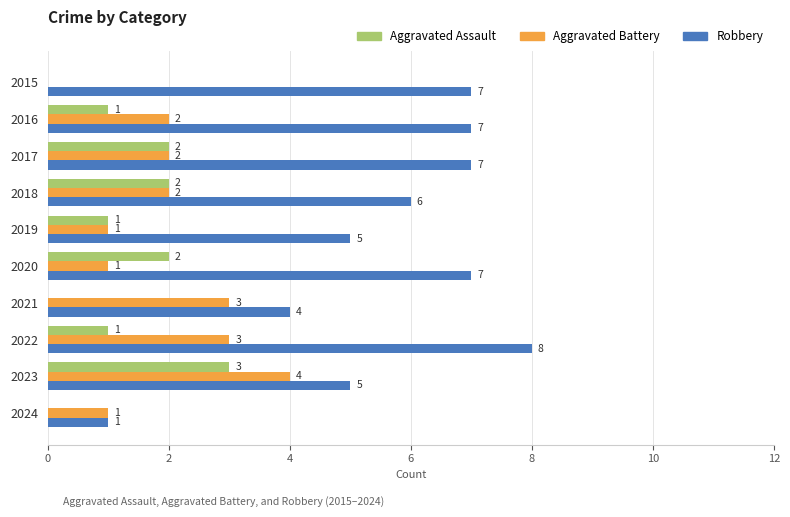

Which category has the highest value across all series?

2022